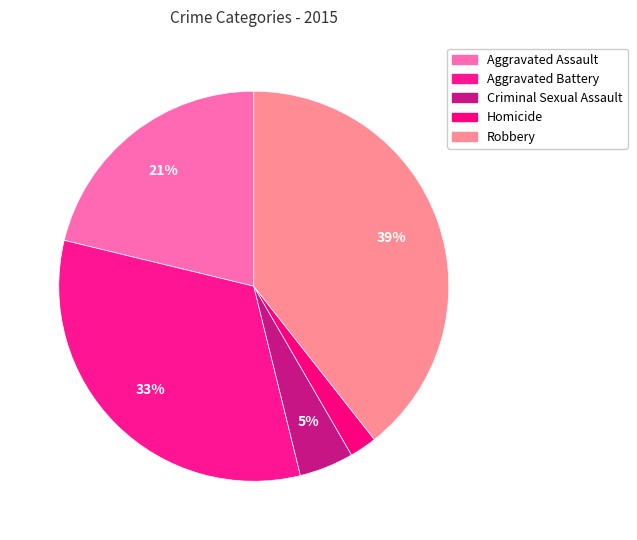

What is the ratio of the value at Aggravated Assault to the value at Aggravated Battery?

0.7